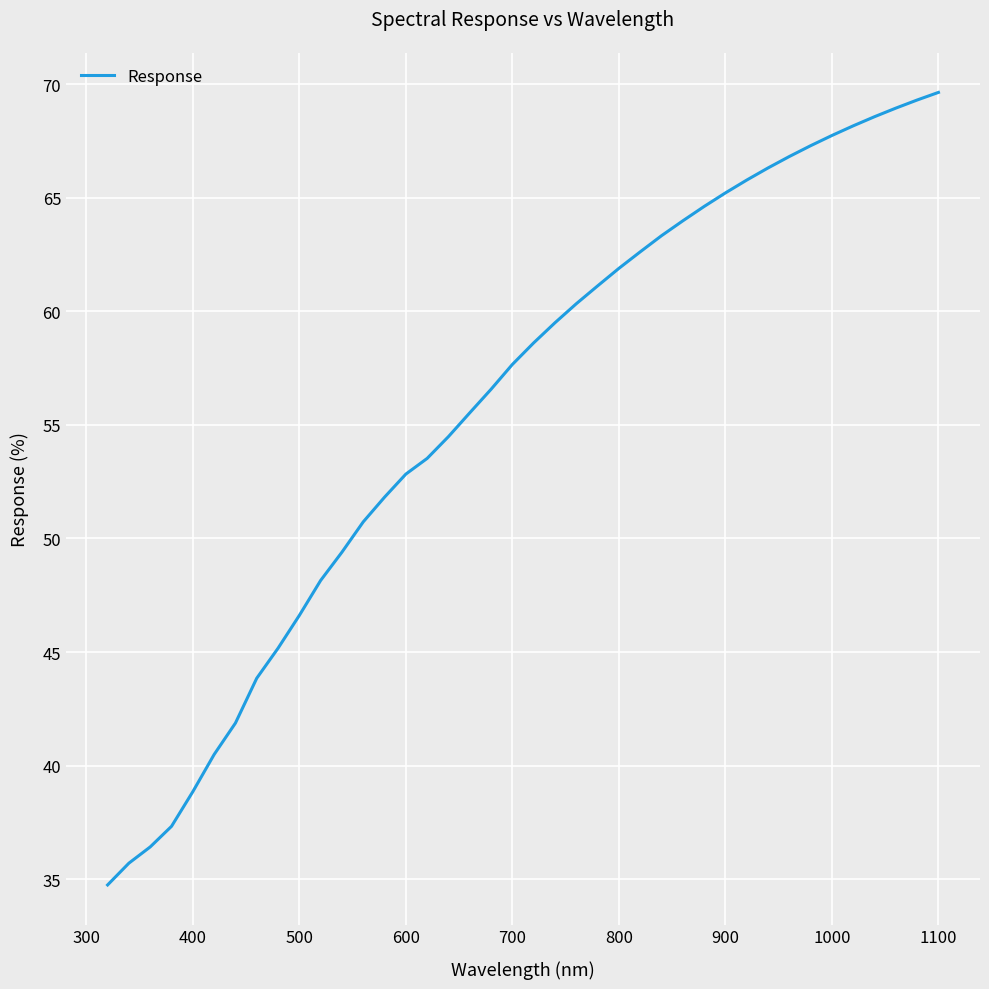

Is this an area chart (filled region under the line)?

No